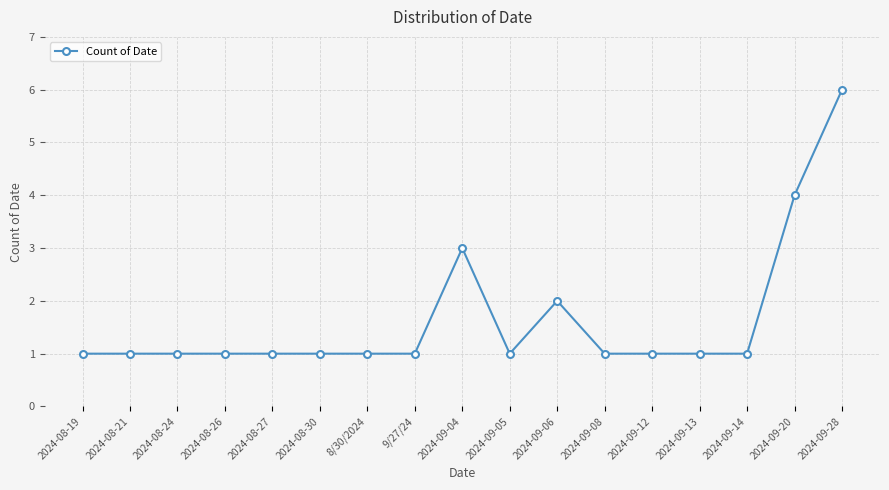

At which label is the value closest to 3?

2024-09-04